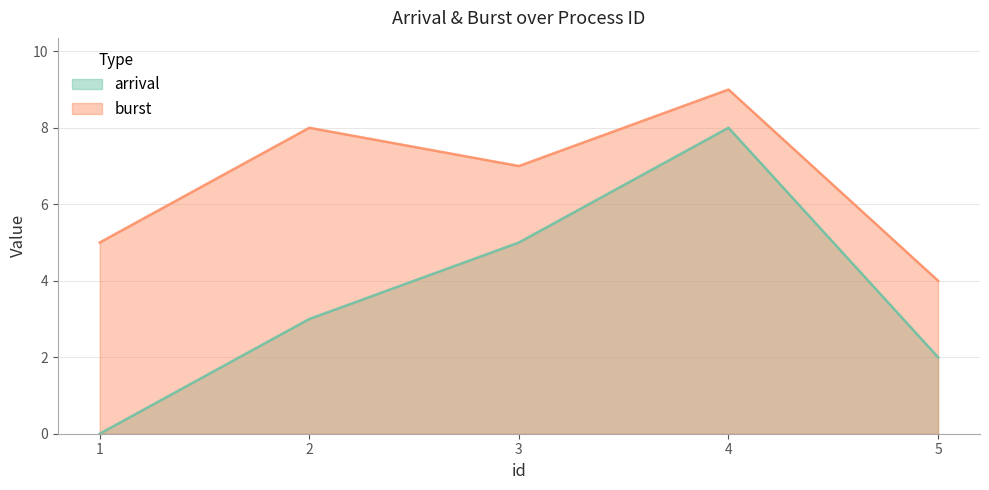

Which has a higher value, 4 or 3?

4